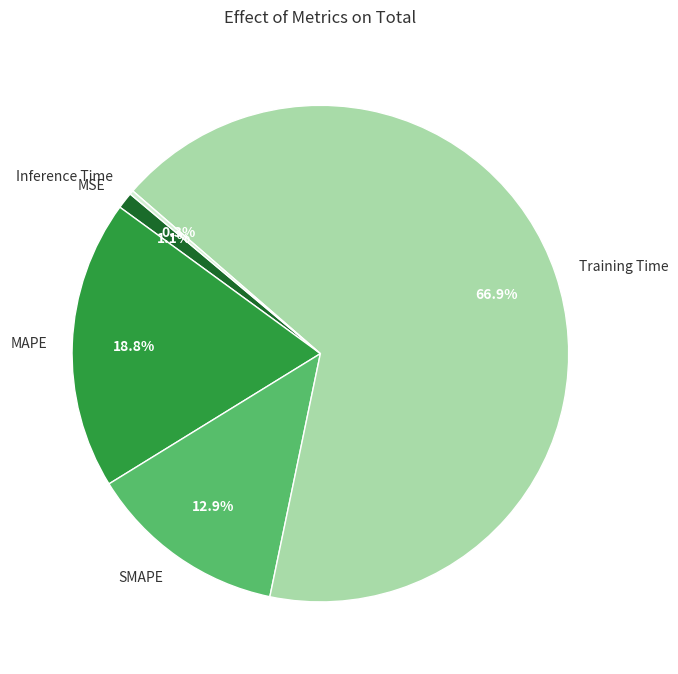

What is the largest slice in the pie chart?

Training Time